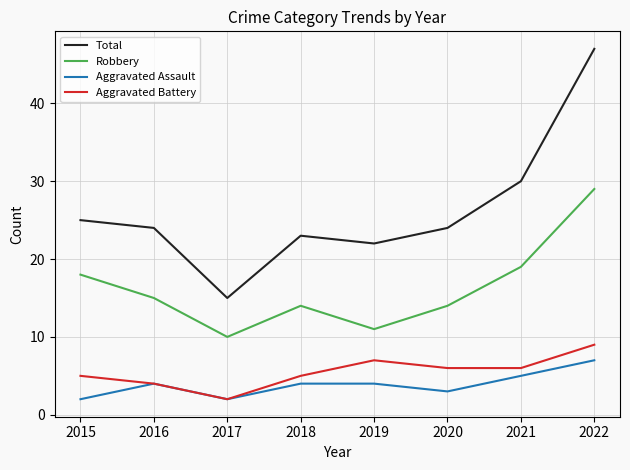

What is the highest value of the Aggravated Assault series?

7